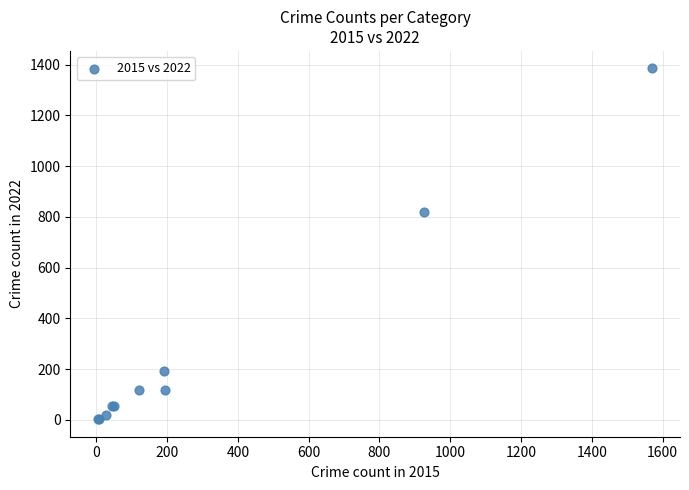

What Y value in the scatter plot is closest to 694?

818